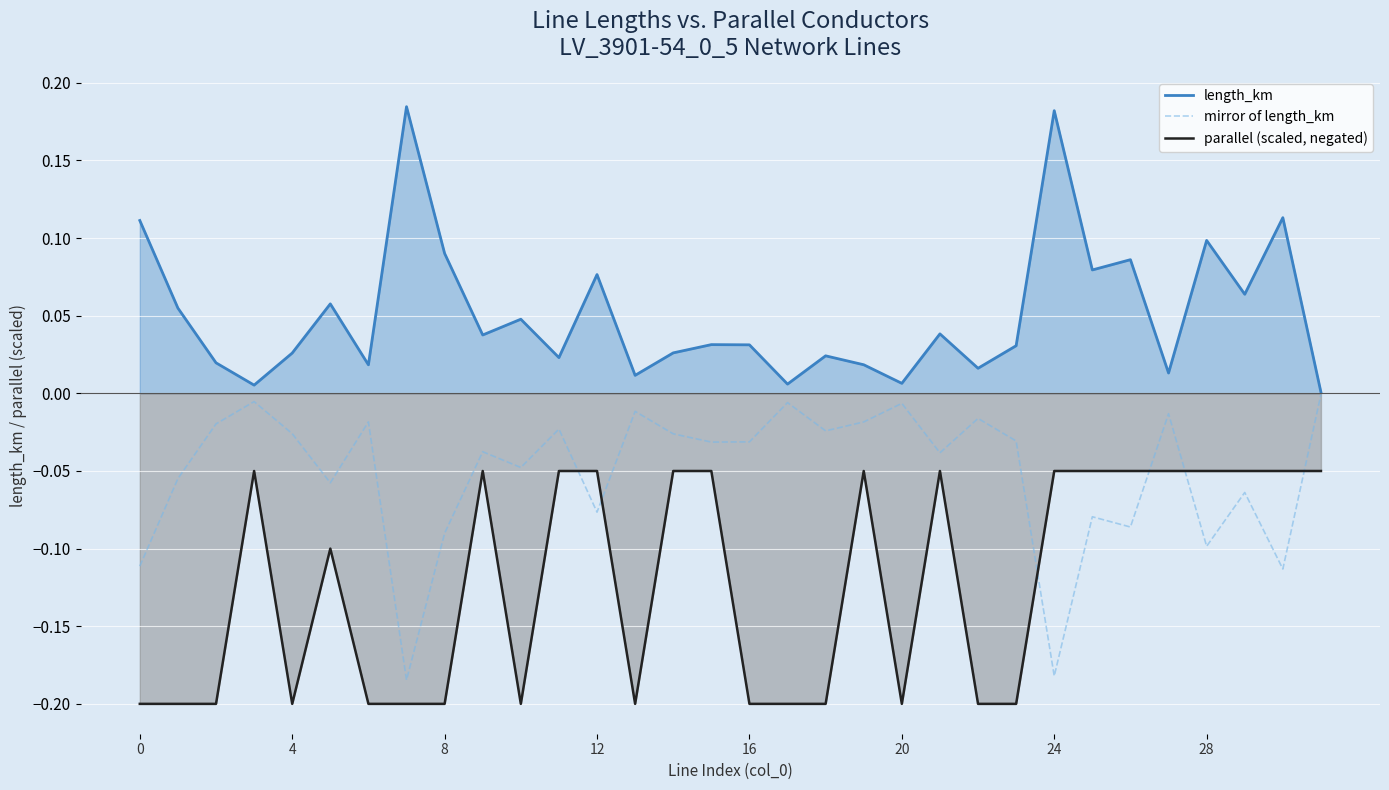

Which series has the largest total across all categories?

length_km